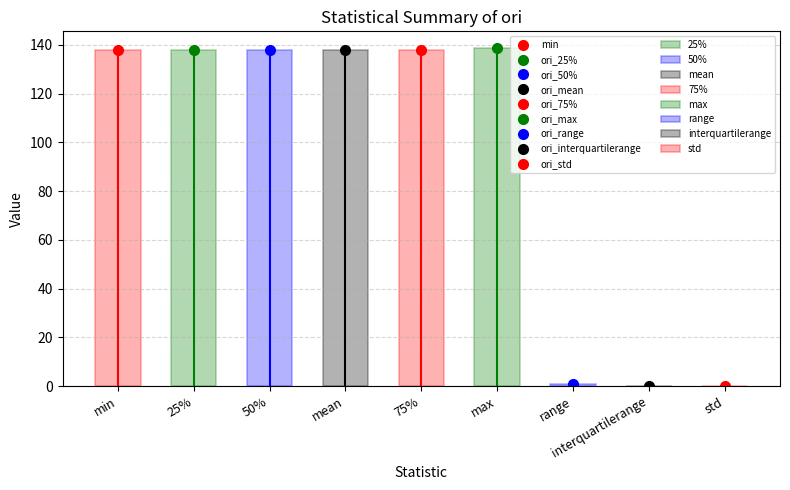

Reading right to left, what are all the values shown in this chart?

0.2	0.1	0.9	138.6	138.0	137.9	137.8	137.7	137.7